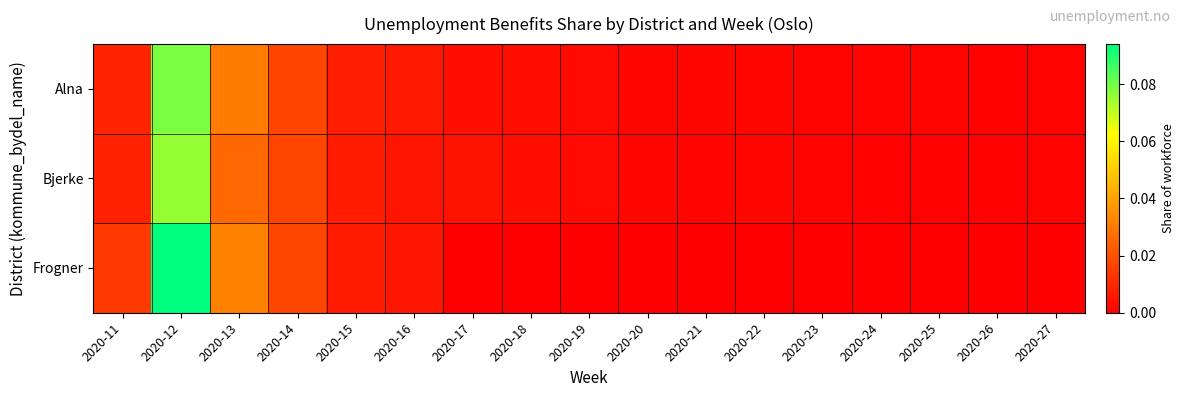

Reading left to right, what are all the values shown in this chart?

Alna: 2020-11=0.0	2020-12=0.1	2020-13=0.0	2020-14=0.0	2020-15=0.0	2020-16=0.0	2020-17=0.0	2020-18=0.0	2020-19=0.0	2020-20=0.0	2020-21=0.0	2020-22=0.0	2020-23=0.0	2020-24=0.0	2020-25=0.0	2020-26=0.0	2020-27=0.0
Bjerke: 2020-11=0.0	2020-12=0.1	2020-13=0.0	2020-14=0.0	2020-15=0.0	2020-16=0.0	2020-17=0.0	2020-18=0.0	2020-19=0.0	2020-20=0.0	2020-21=0.0	2020-22=0.0	2020-23=0.0	2020-24=0.0	2020-25=0.0	2020-26=0.0	2020-27=0.0
Frogner: 2020-11=0.0	2020-12=0.1	2020-13=0.0	2020-14=0.0	2020-15=0.0	2020-16=0.0	2020-17=0.0	2020-18=0.0	2020-19=0.0	2020-20=0.0	2020-21=0.0	2020-22=0.0	2020-23=0.0	2020-24=0.0	2020-25=0.0	2020-26=0.0	2020-27=0.0